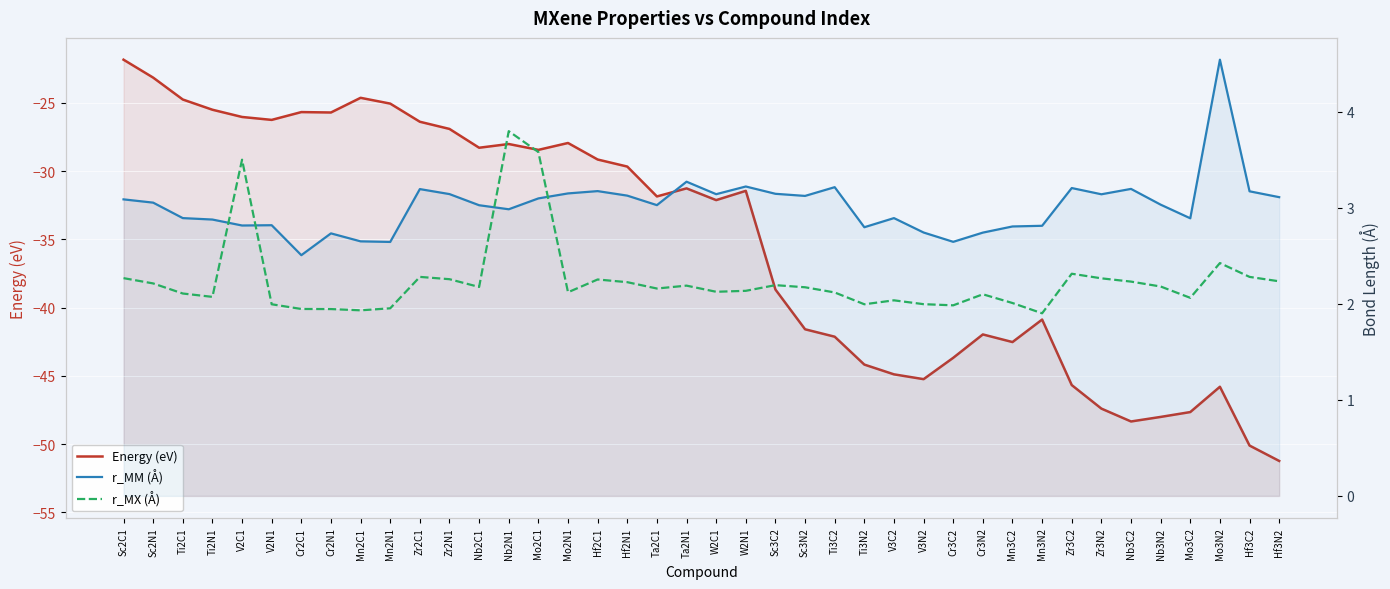

How many lines are shown in the chart?

3